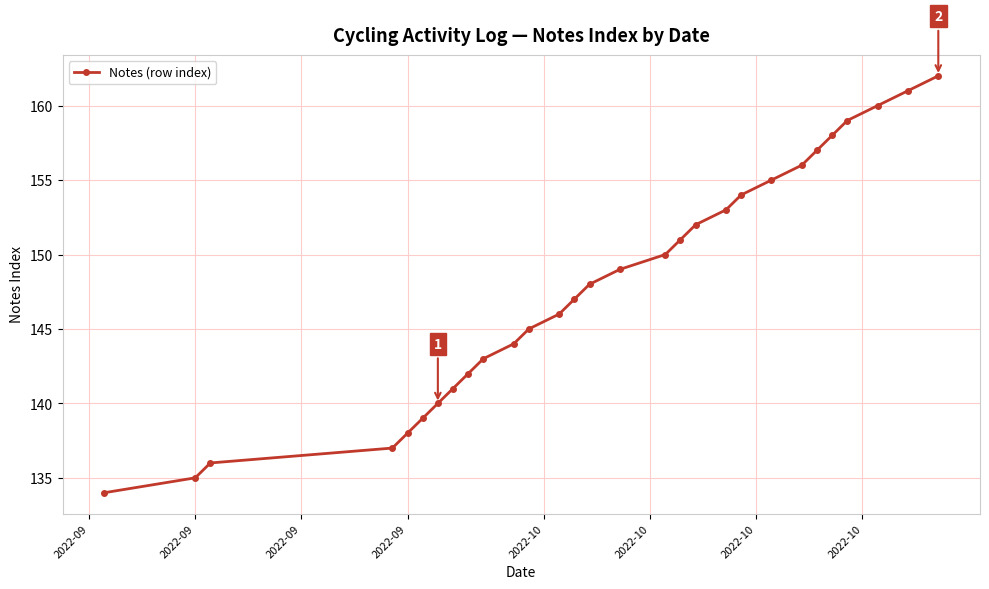

How many distinct data groups are displayed?

1